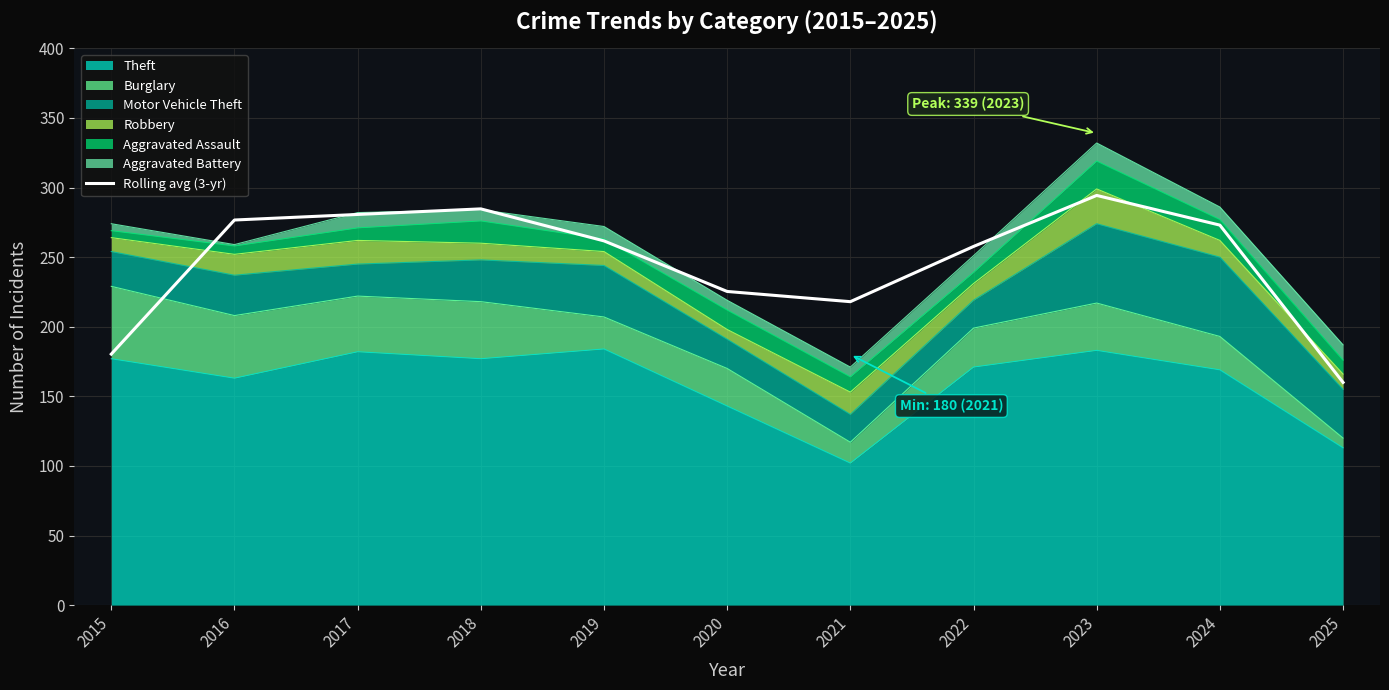

Reading left to right, extract all data points from this chart.

180.3	276.7	280.7	284.7	261.7	225.3	218.0	257.7	294.3	273.0	160.0